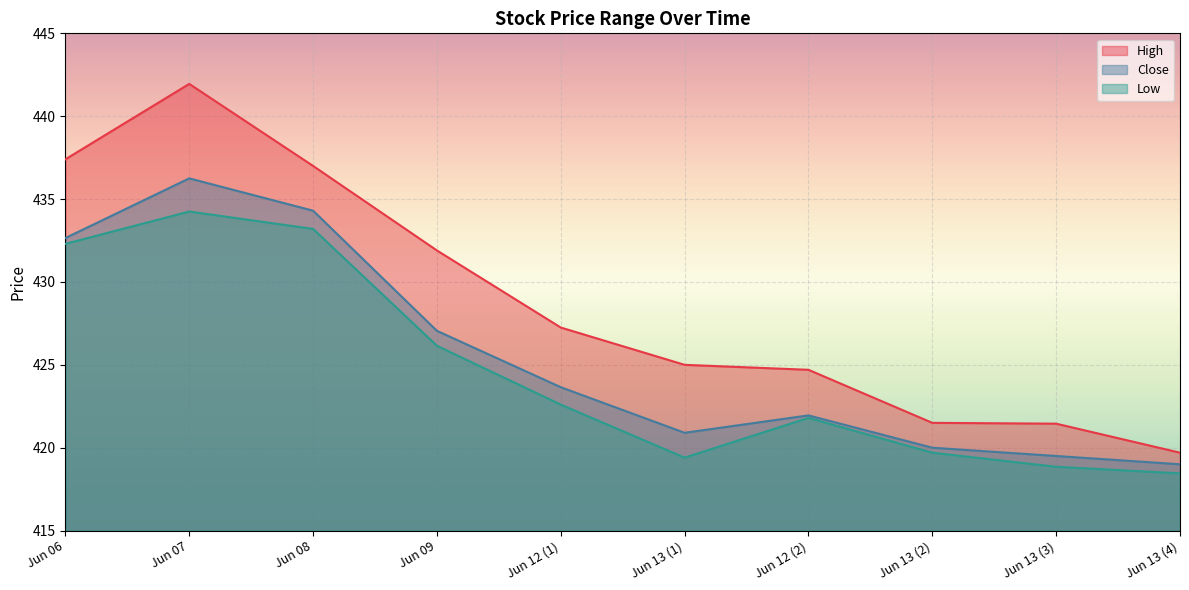

True or false: Close and Low cross at least once.

False